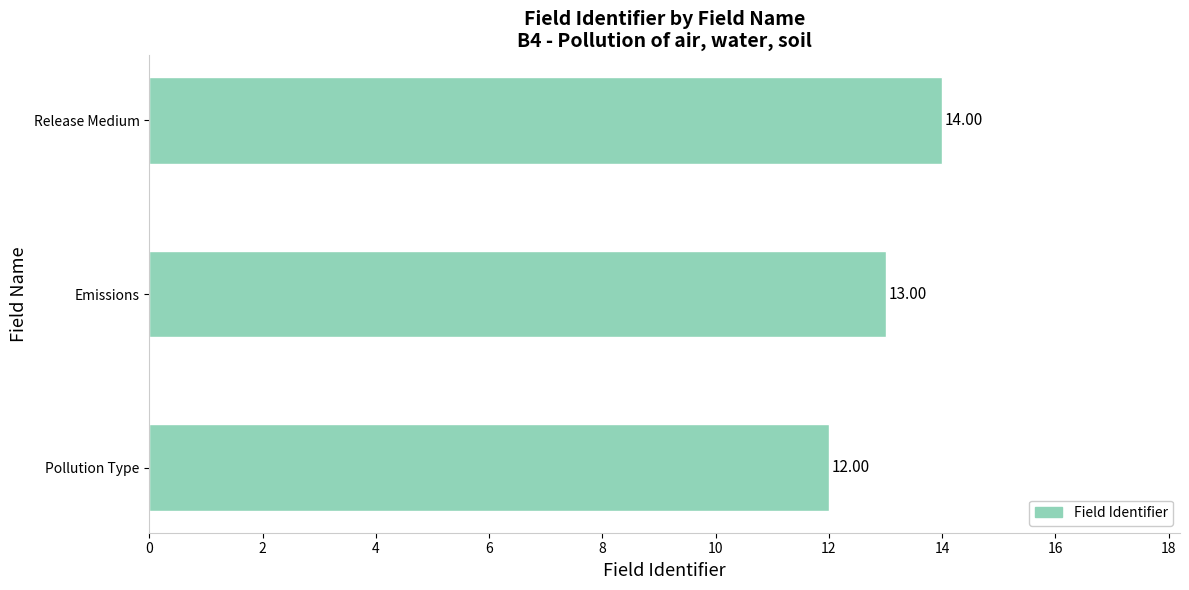

Rank the categories by value from highest to lowest.

Release Medium, Emissions, Pollution Type